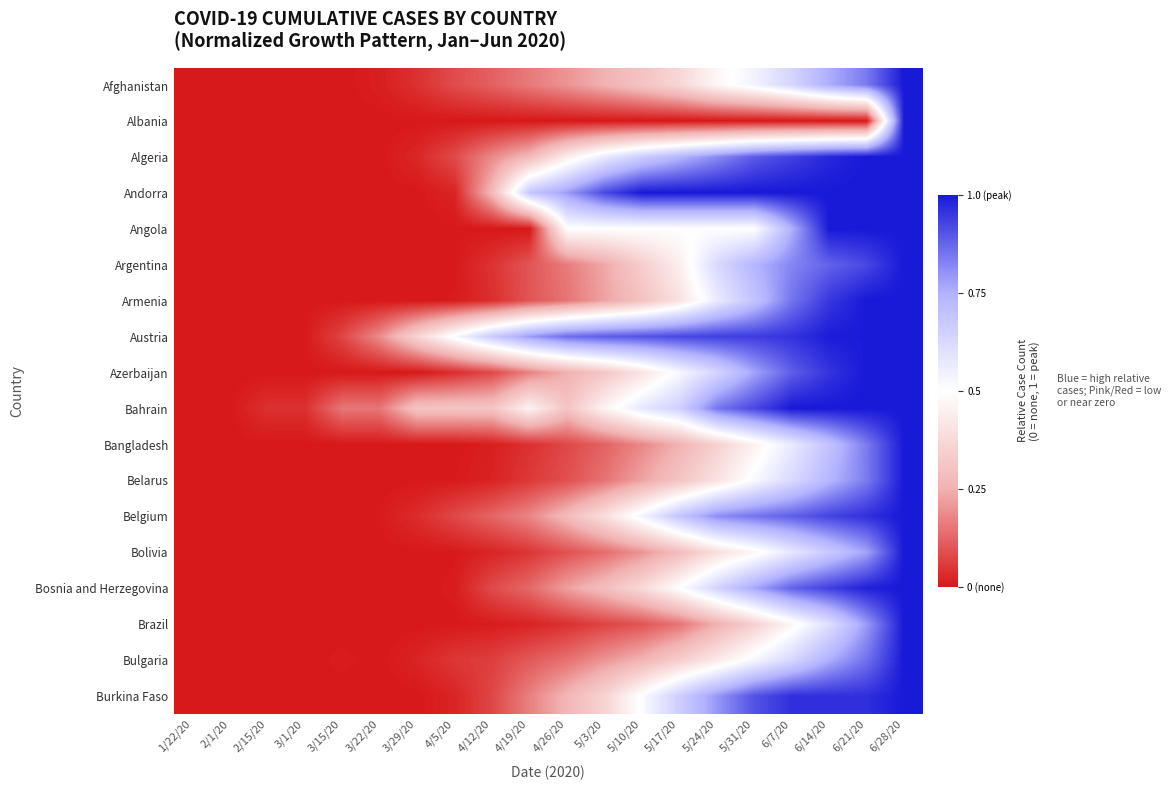

What is the spread (max minus min) of values at 4/5/20?

0.5